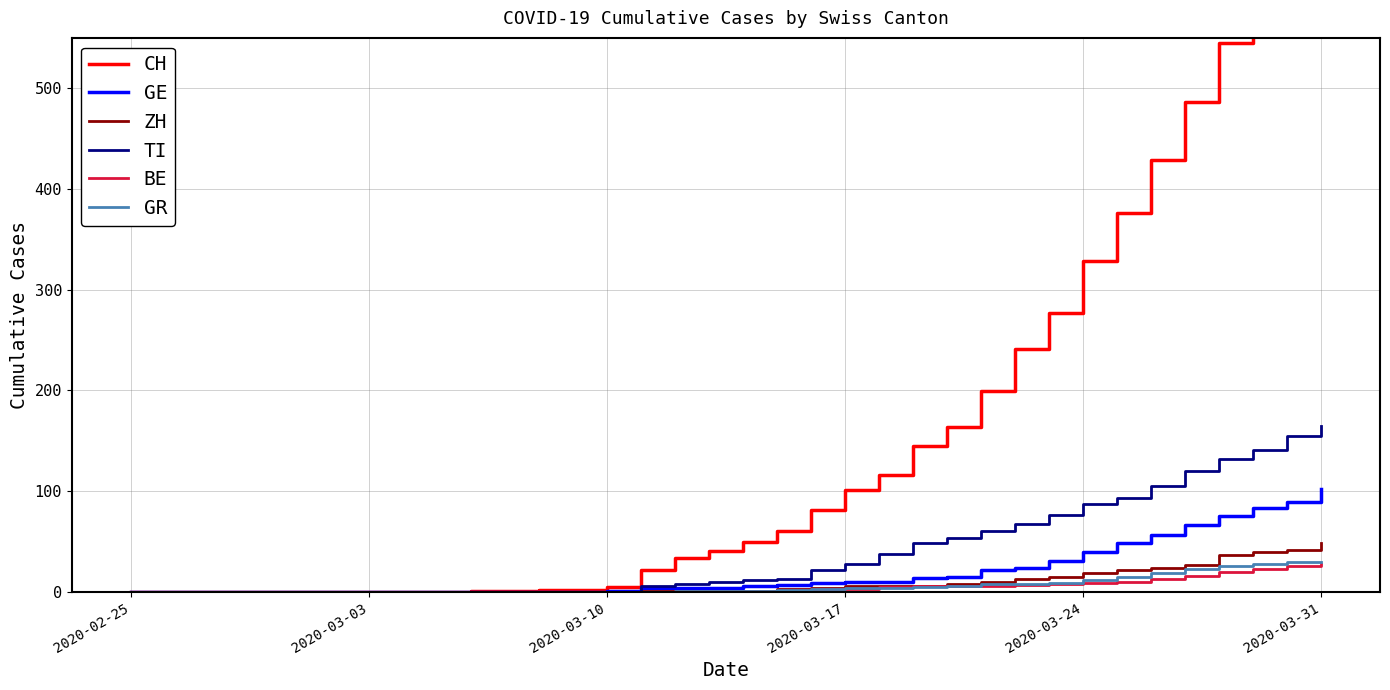

What is the average value of the BE series?

5